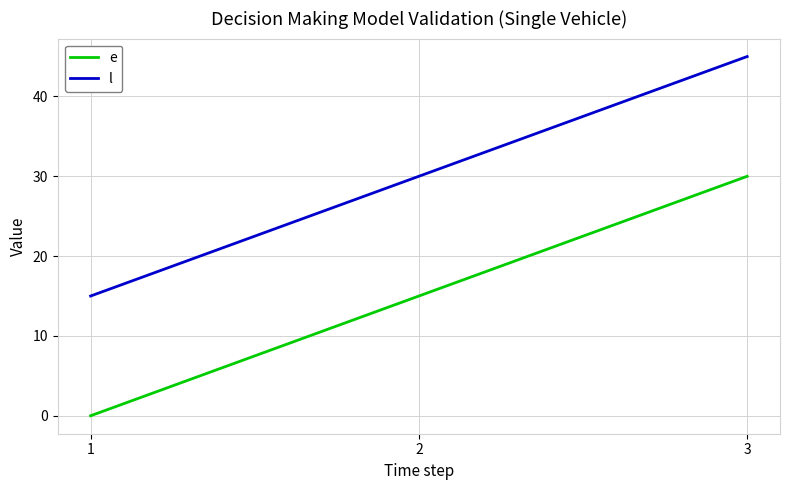

The value of l at 2 is 9. True or false?

False